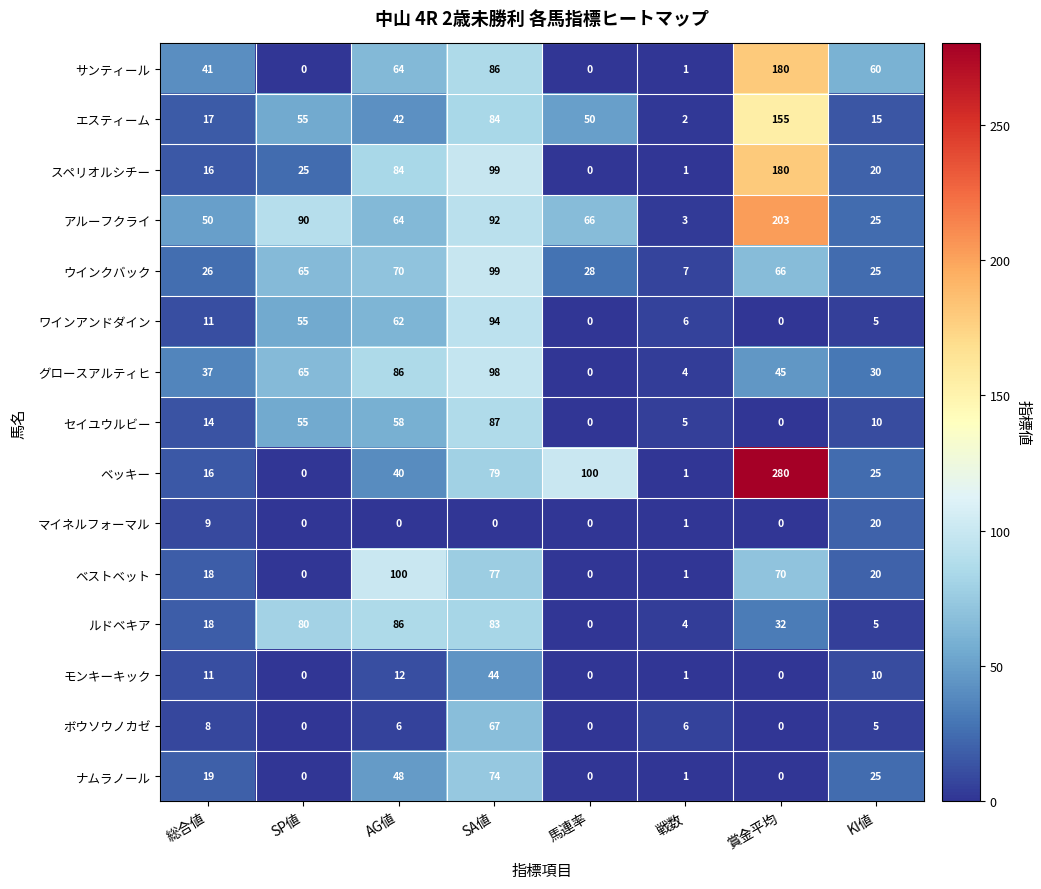

The スペリオルシチー series shows 96 at 馬連率. True or false?

False